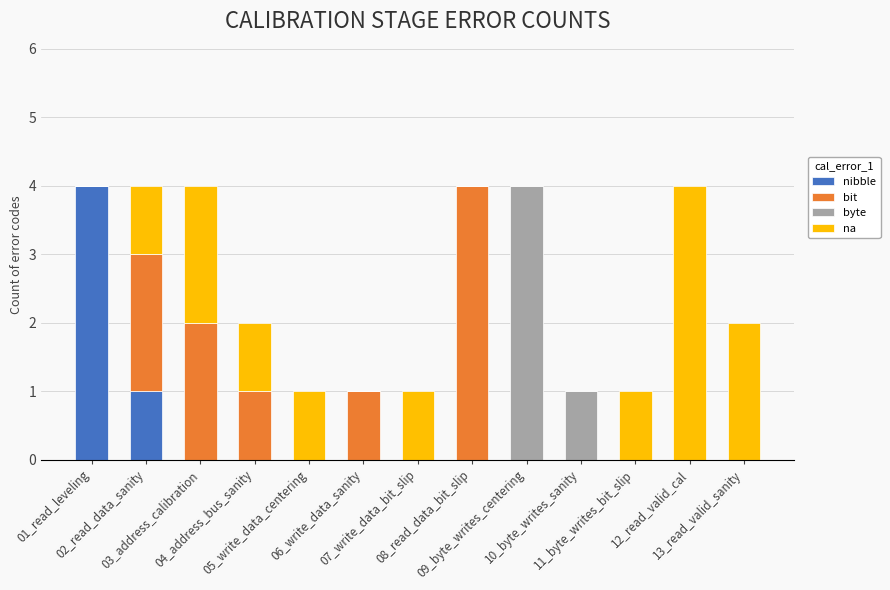

Count the number of categories in the chart.

13